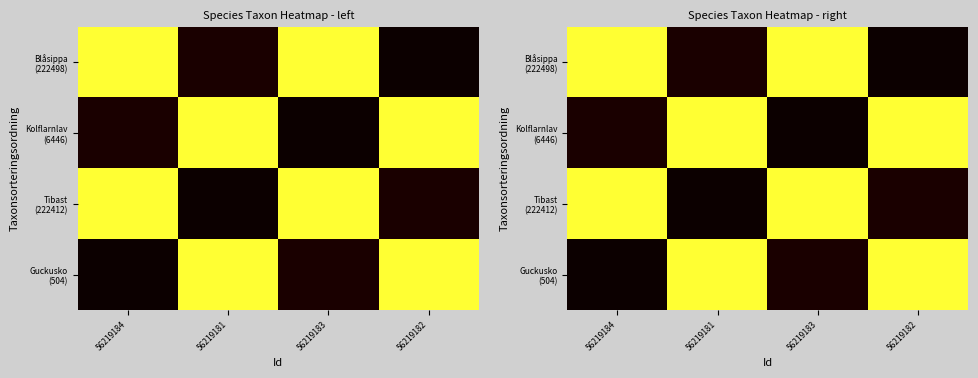

Is it true that Tibast (222412) equals 6446 at 56219182?

True